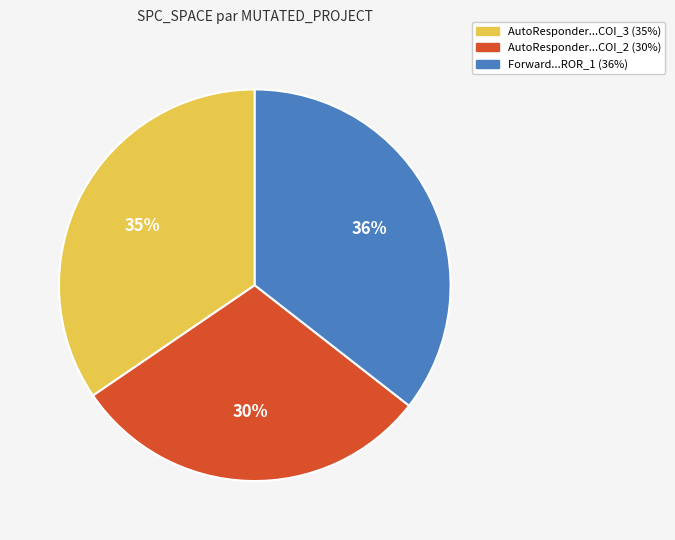

Does any single category account for the majority?

No